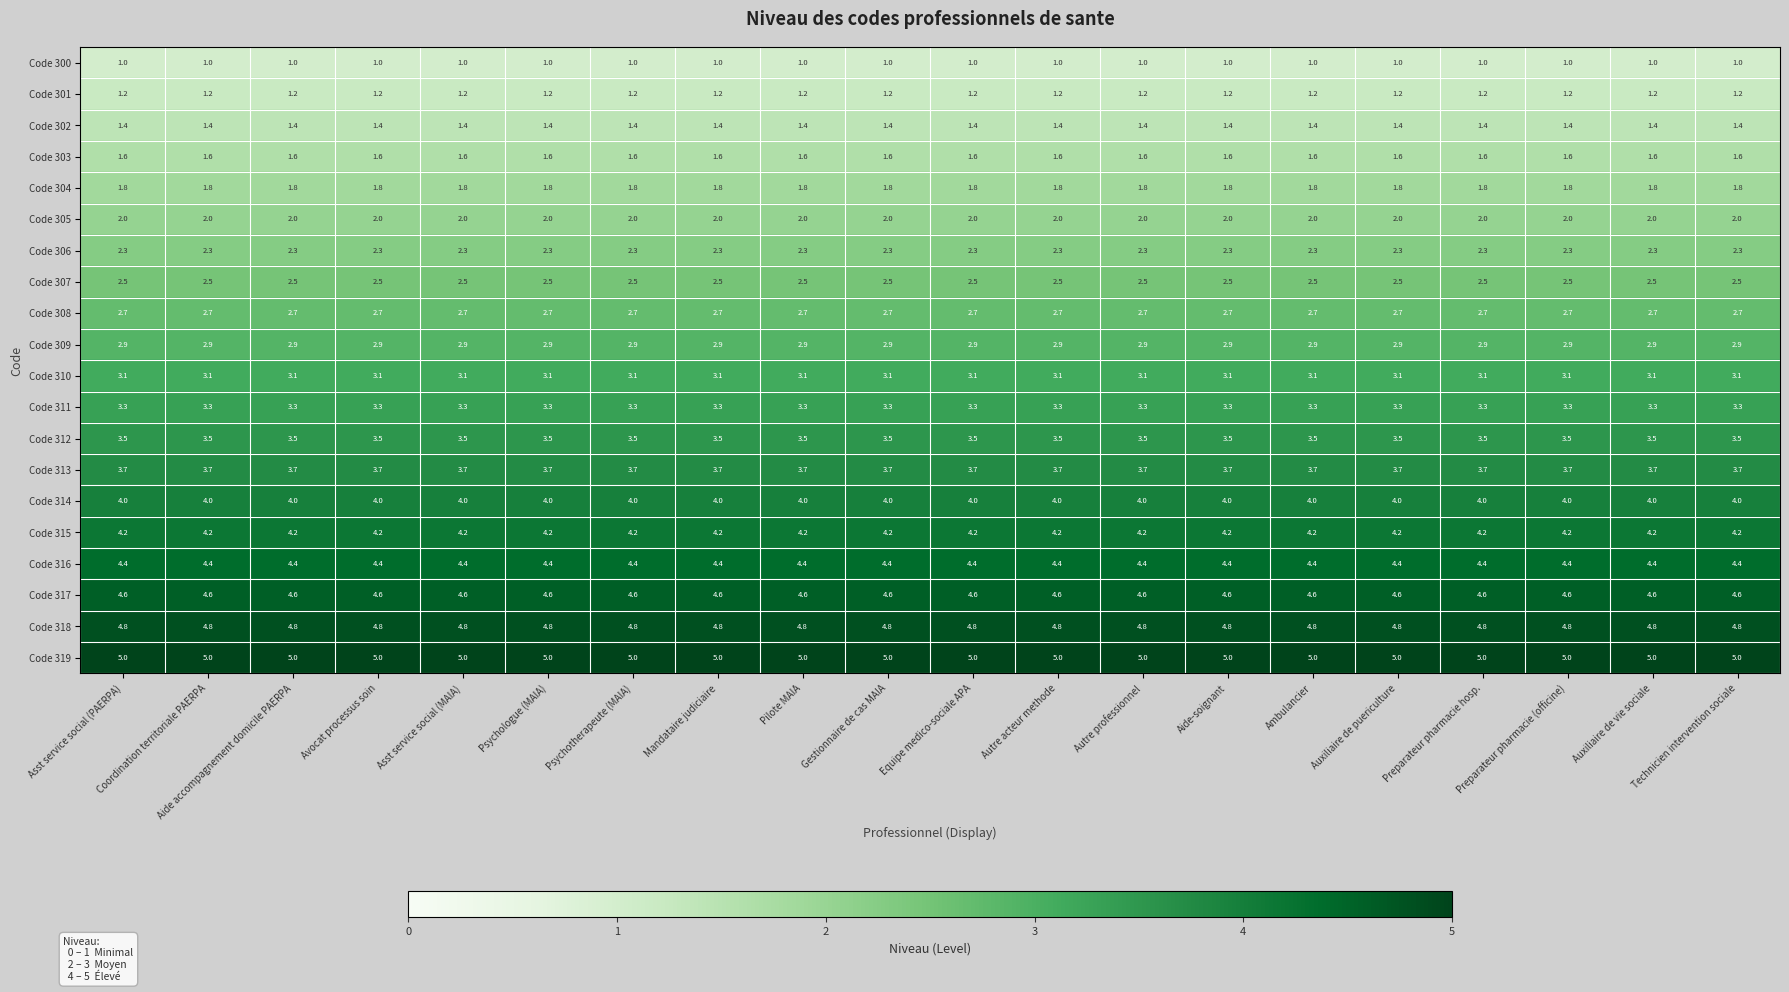

What is the average value of the Code 311 series?

3.3